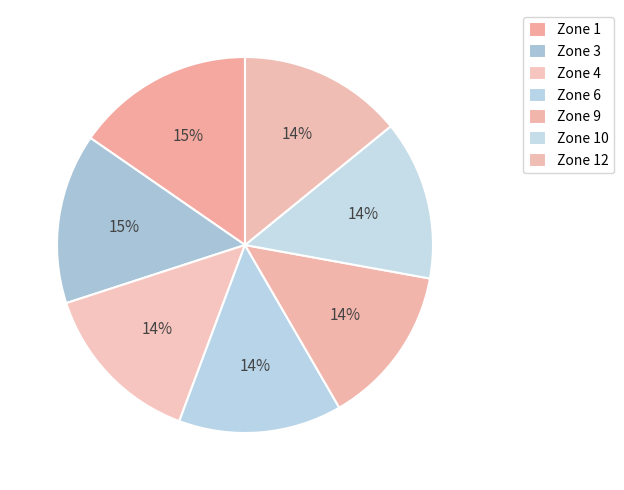

How many segments does this pie chart have?

7